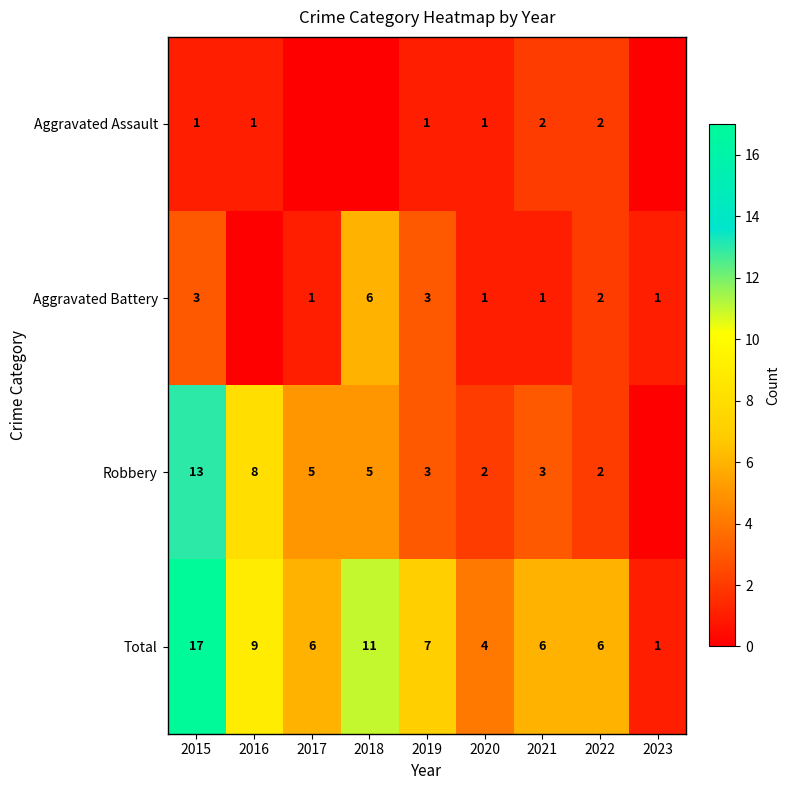

What is the difference between the maximum and minimum values in the Total series?

16